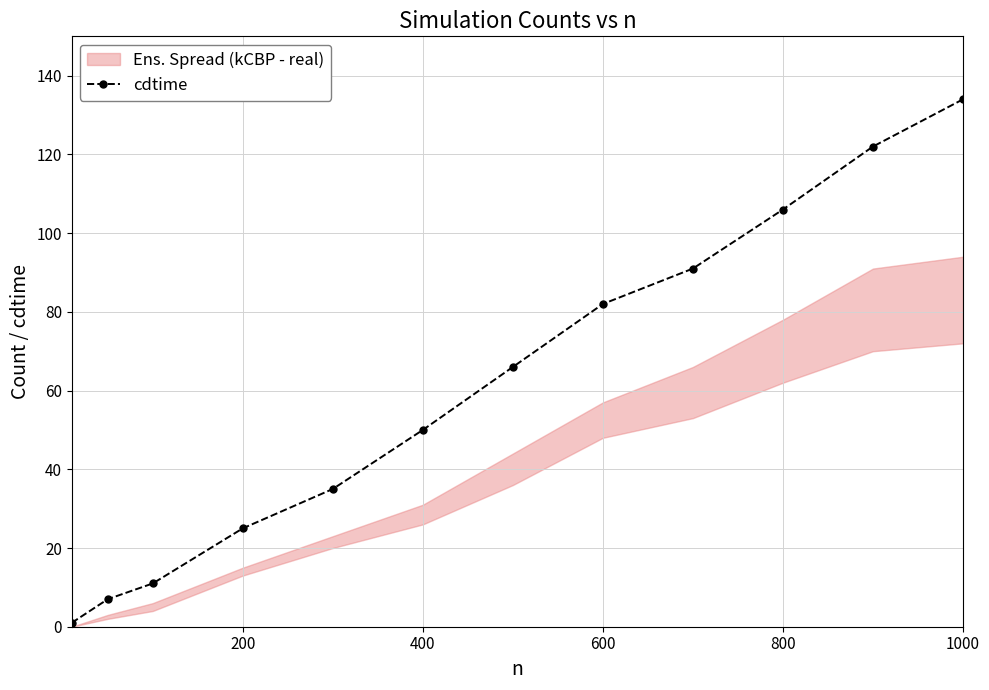

What is the greatest value displayed?

134